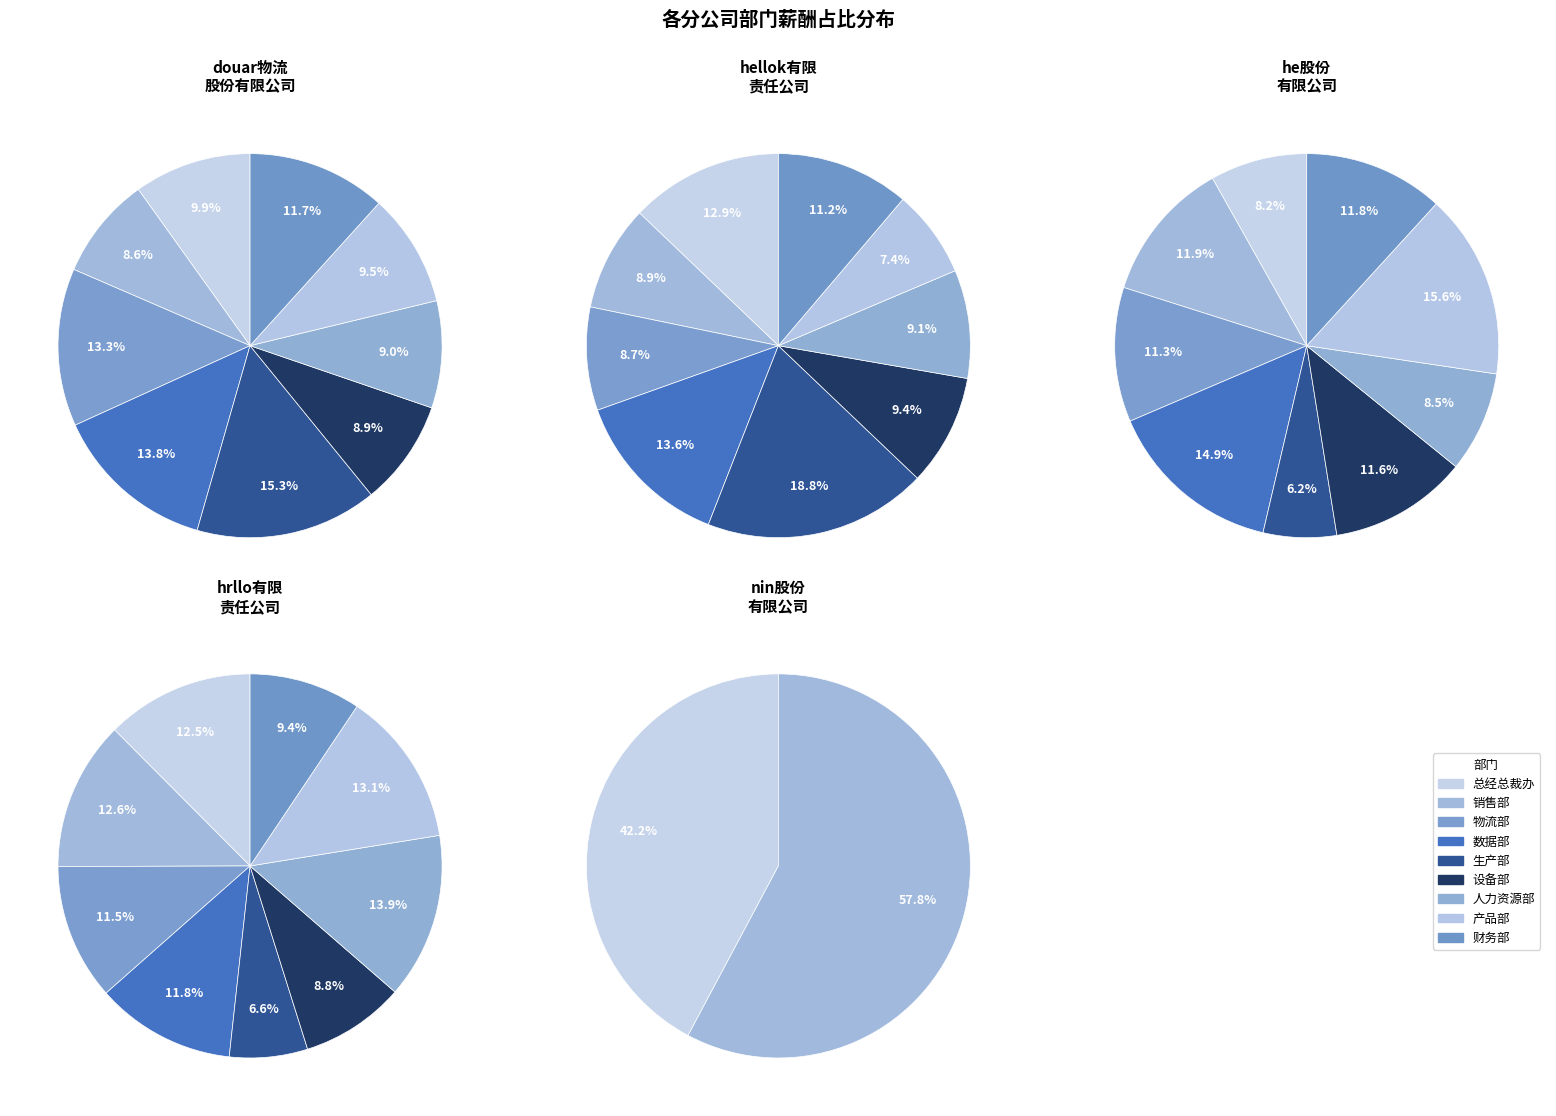

How many slices are in this pie chart?

9